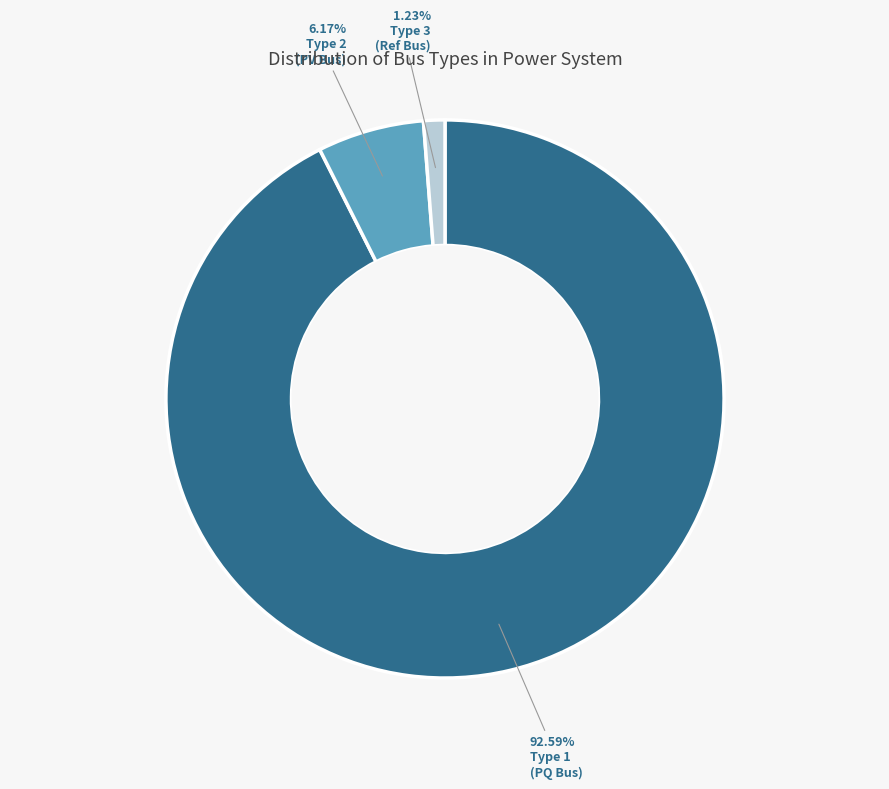

Does any single category account for the majority?

Yes